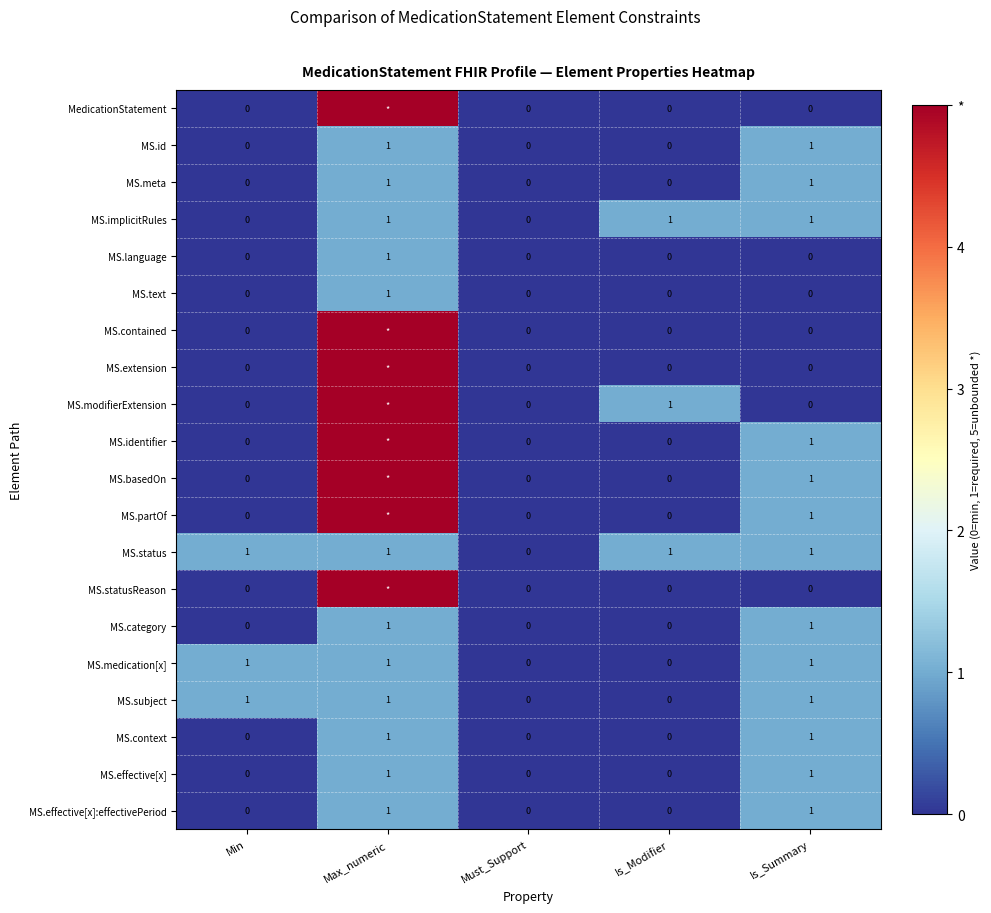

What is the maximum value shown in the chart?

5